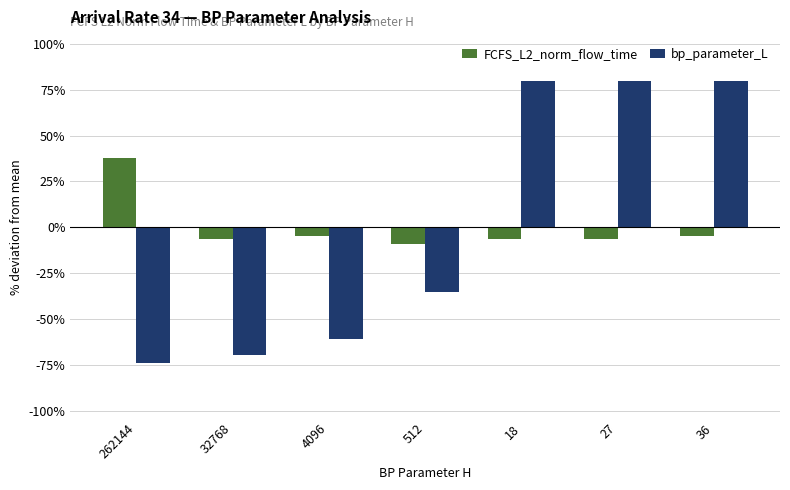

What is the difference between the highest and lowest values at 27?

86.2